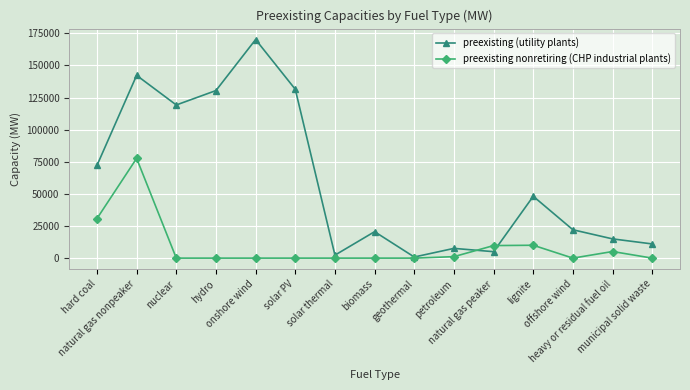

At which category does the chart reach its peak across all series?

onshore wind